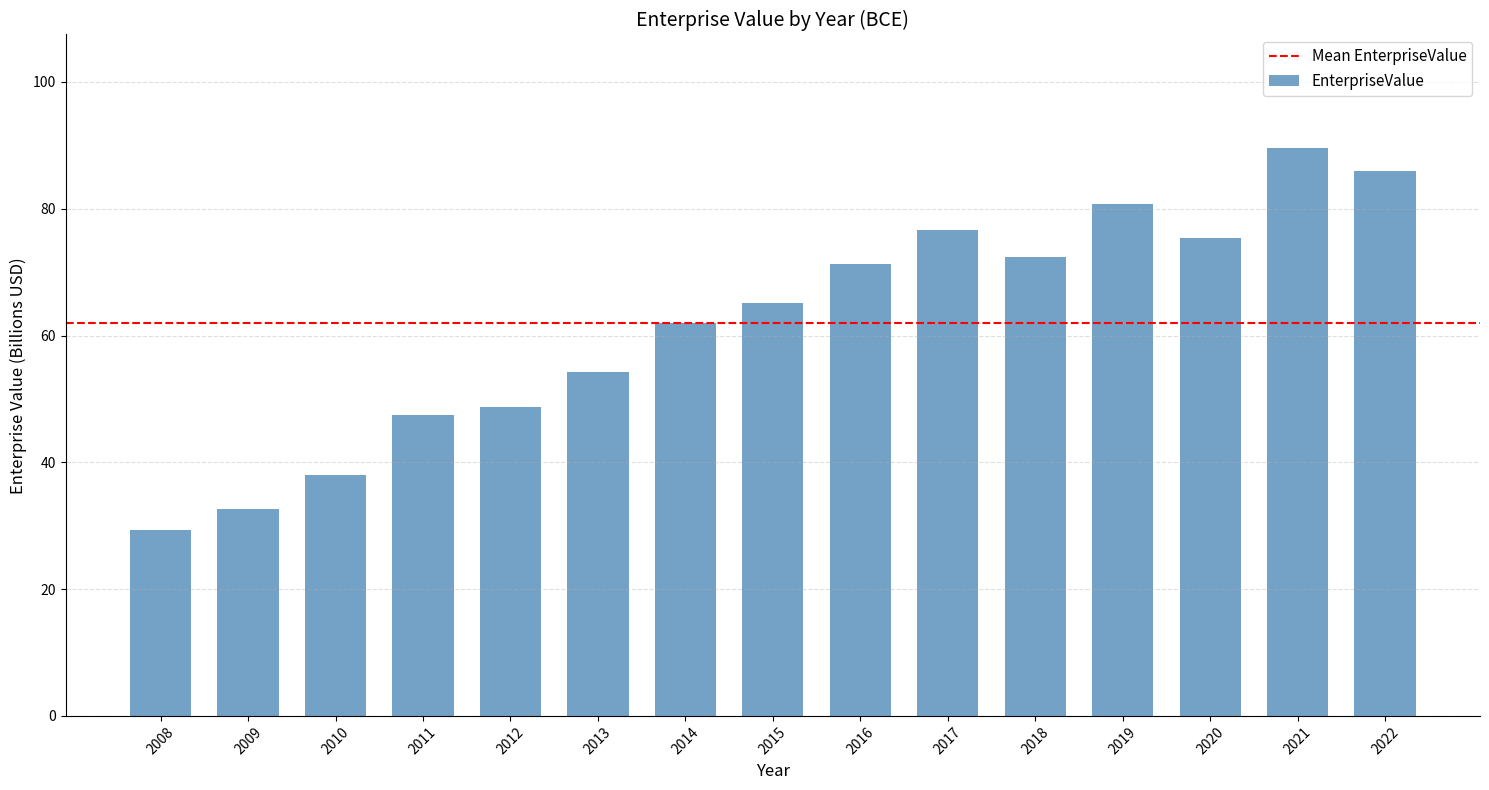

Reading right to left, list all the values displayed in this chart.

86.0	89.6	75.4	80.7	72.4	76.6	71.3	65.1	61.9	54.3	48.7	47.4	38.0	32.7	29.3